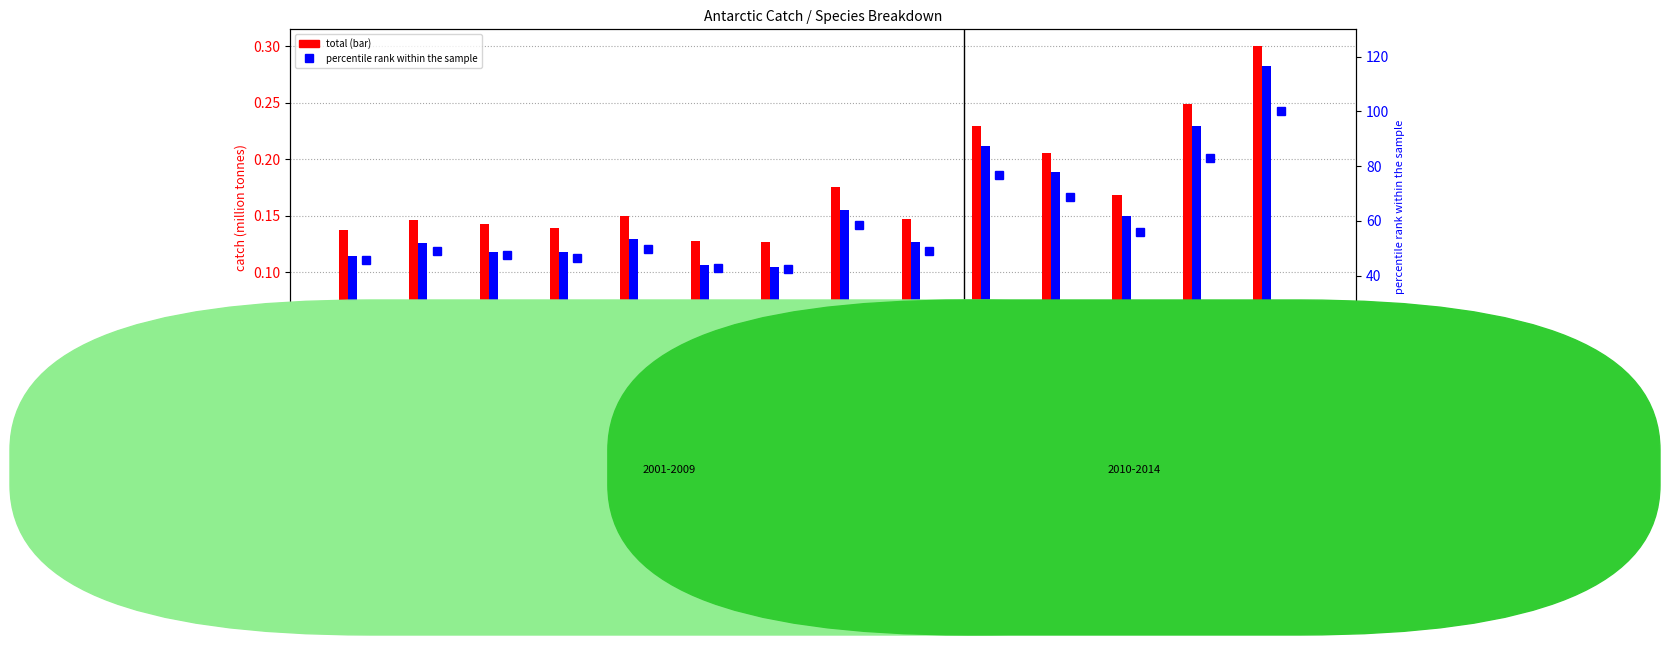

How many categories are shown in the chart?

14